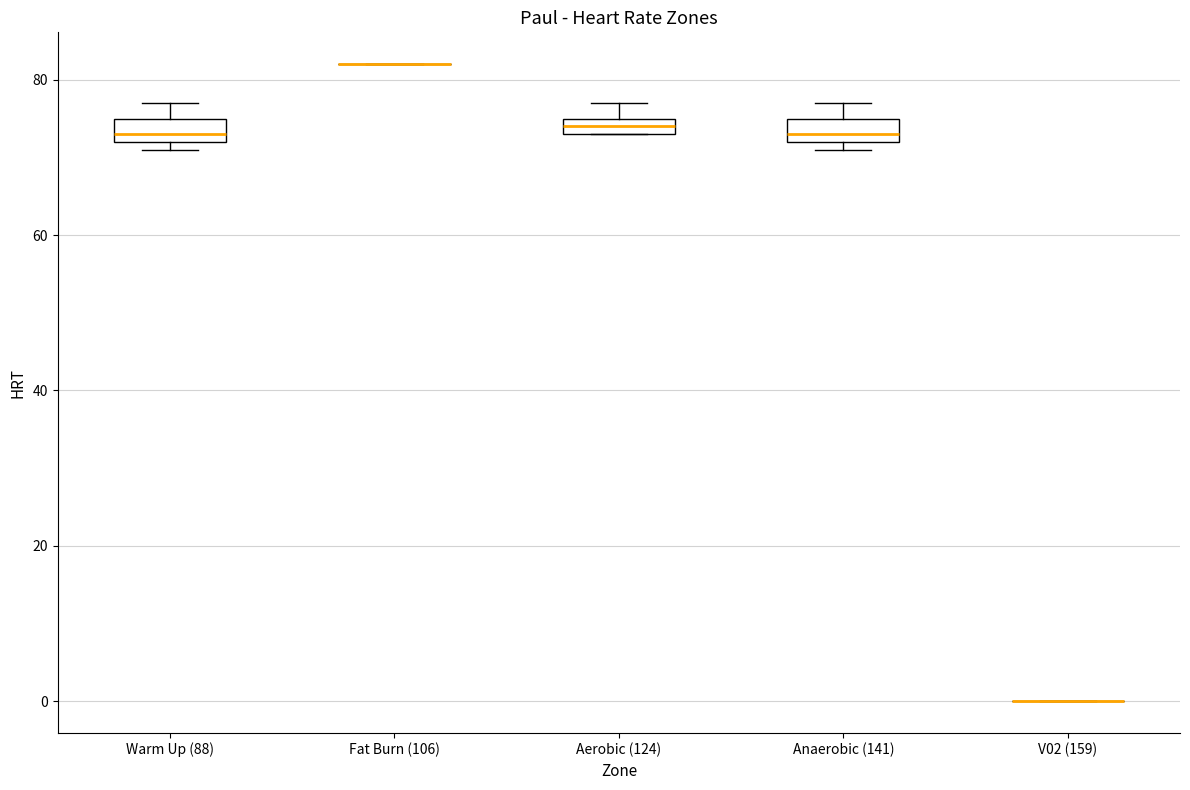

Where is the lower edge of the box for Anaerobic (141) on the y-axis? The values are not printed on the chart, so give them approximately, as read against the axis.

72